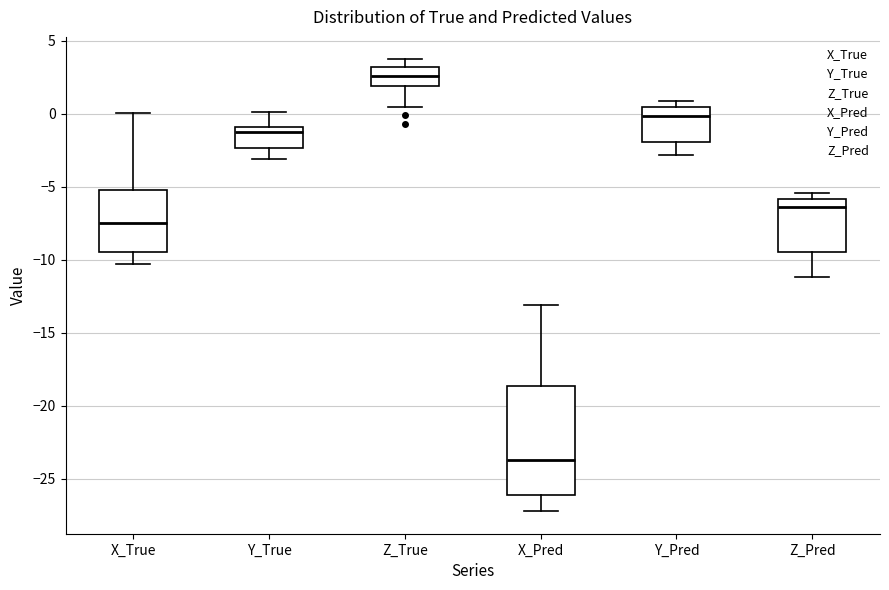

Where does the median line of the box for Z_True sit on the y-axis? The values are not printed on the chart, so give them approximately, as read against the axis.

2.5